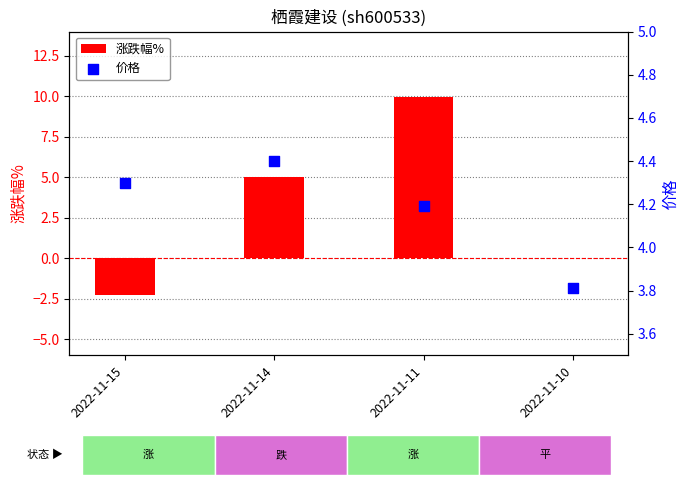

Which series has the largest total across all categories?

价格